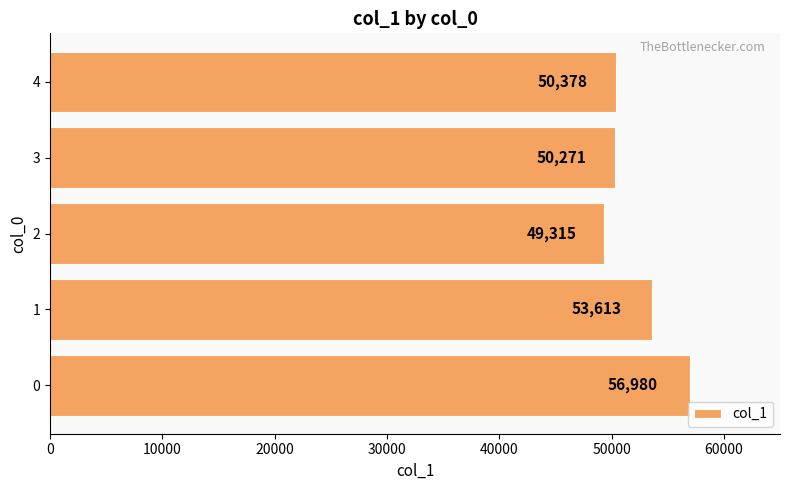

List the labels in order of value, largest first.

0, 1, 4, 3, 2